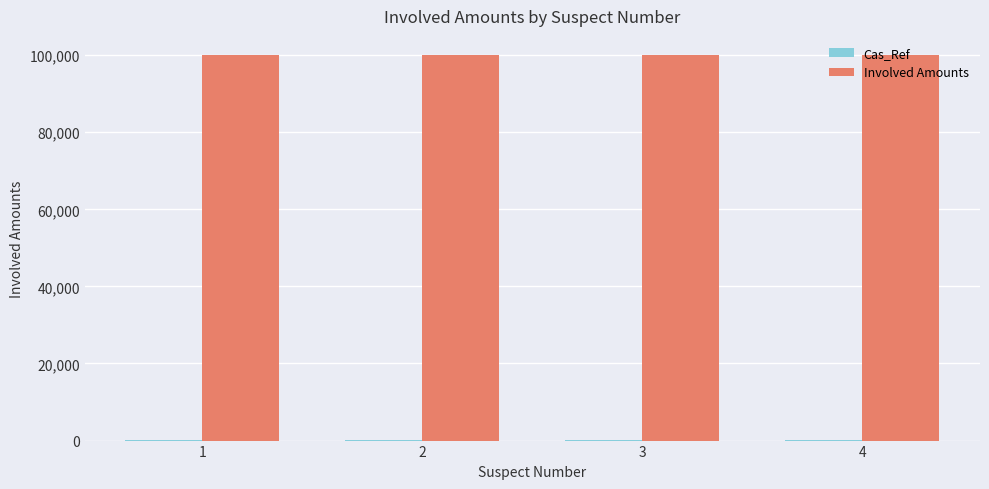

What is the spread (max minus min) of values at 3?

99972